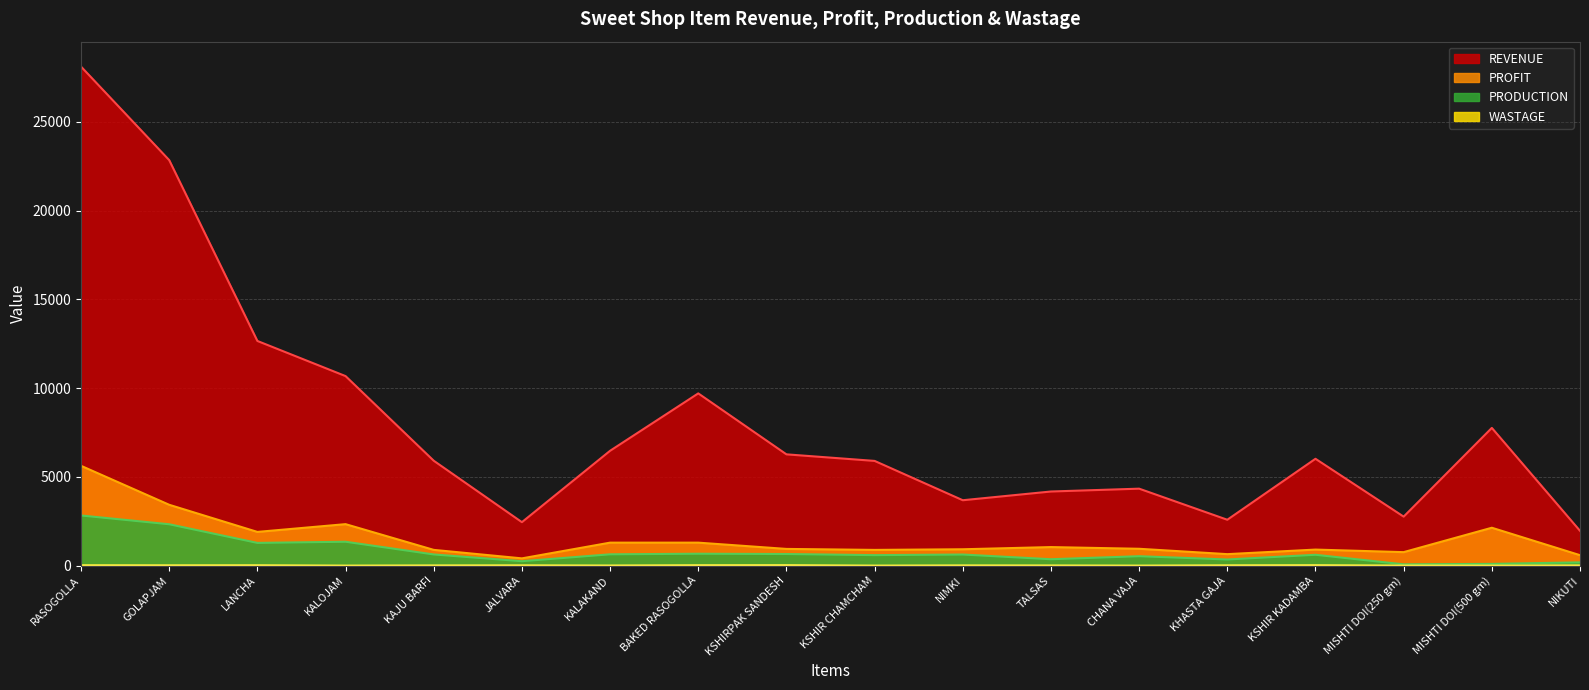

Rank the categories by WASTAGE value from highest to lowest.

KSHIRPAK SANDESH, KSHIR KADAMBA, BAKED RASOGOLLA, RASOGOLLA, LANCHA, GOLAPJAM, KHASTA GAJA, JALVARA, NIMKI, KAJU BARFI, NIKUTI, TALSAS, KALAKAND, MISHTI DOI(250 gm), KALOJAM, KSHIR CHAMCHAM, CHANA VAJA, MISHTI DOI(500 gm)